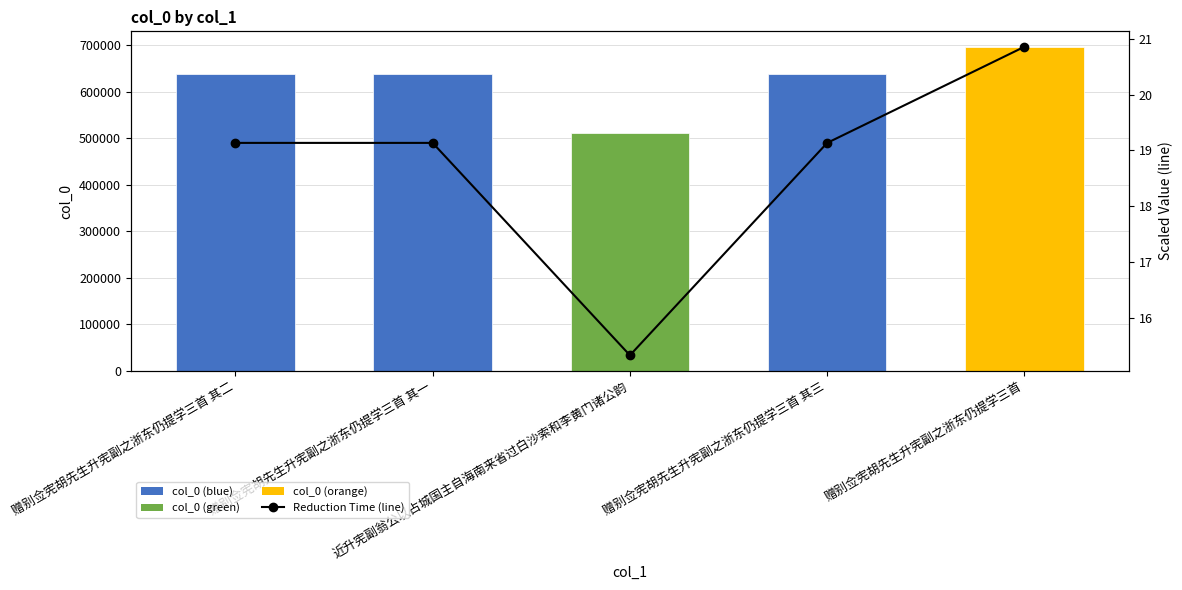

Reading left to right, transcribe all the data shown in this chart.

col_0: 赠别佥宪胡先生升宪副之浙东仍提学三首 其二=637811.0	赠别佥宪胡先生升宪副之浙东仍提学三首 其一=637810.0	近升宪副翁公以占城国主自海南来省过白沙索和李黄门诸公韵=511009.0	赠别佥宪胡先生升宪副之浙东仍提学三首 其三=637812.0	赠别佥宪胡先生升宪副之浙东仍提学三首=695205.0
Reduction Time (line): 赠别佥宪胡先生升宪副之浙东仍提学三首 其二=19.1	赠别佥宪胡先生升宪副之浙东仍提学三首 其一=19.1	近升宪副翁公以占城国主自海南来省过白沙索和李黄门诸公韵=15.3	赠别佥宪胡先生升宪副之浙东仍提学三首 其三=19.1	赠别佥宪胡先生升宪副之浙东仍提学三首=20.9